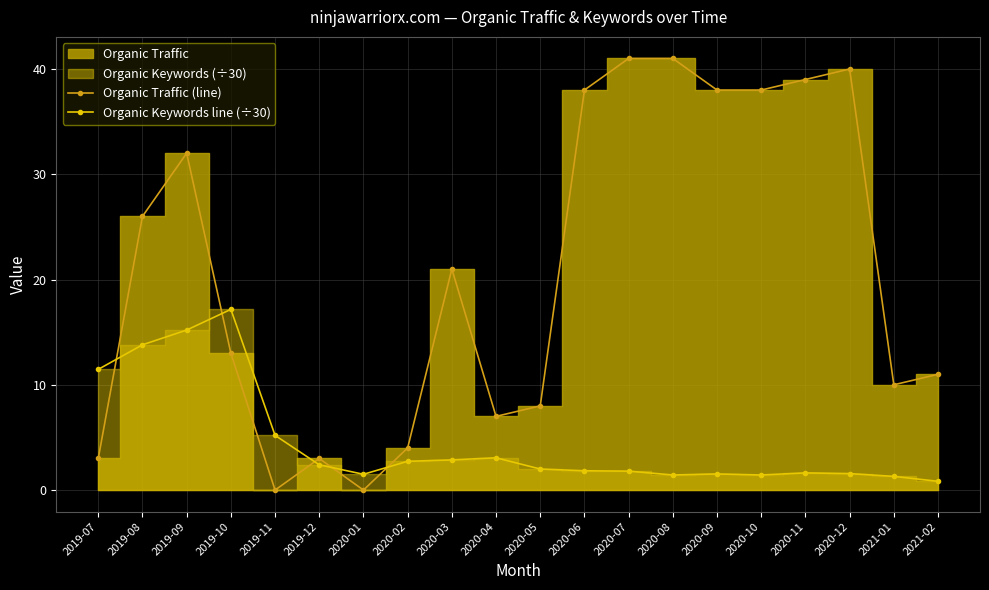

Which series has the largest total across all categories?

Organic Traffic (line)